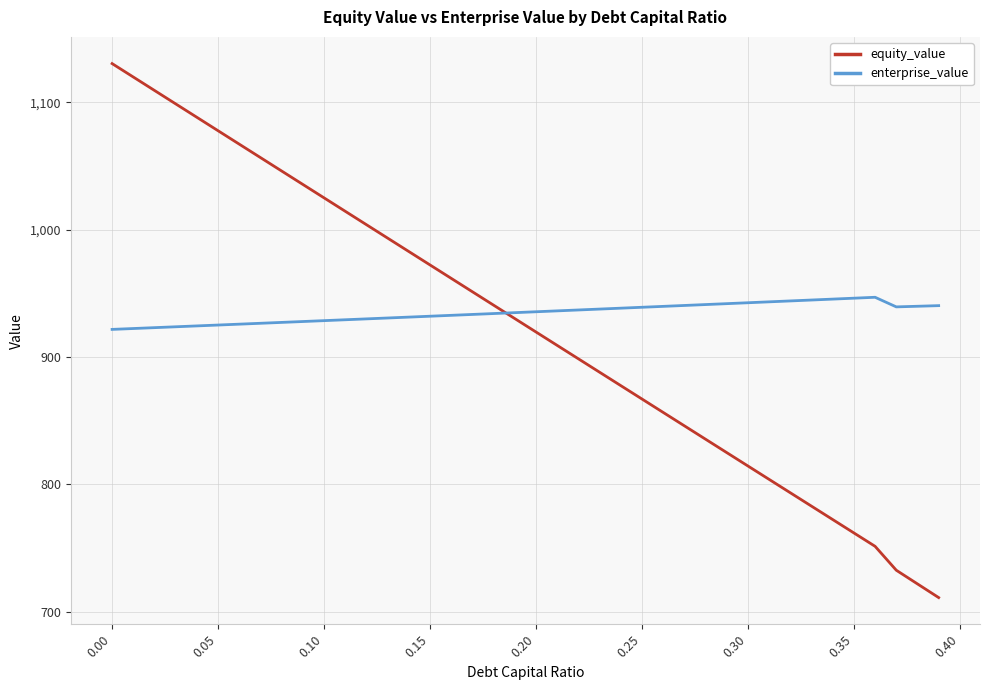

Rank the series by their average value, from lowest to highest.

equity_value, enterprise_value